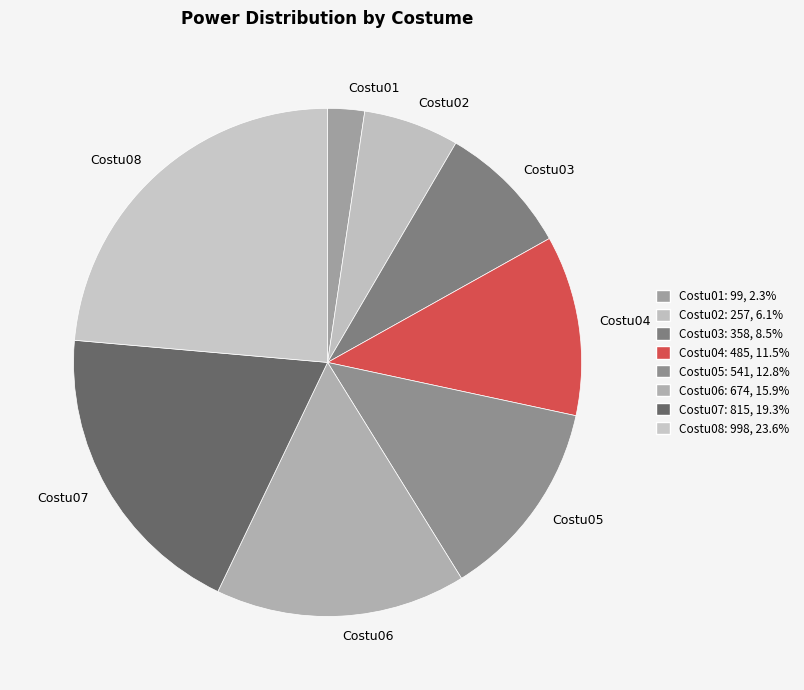

Rank the categories by value from highest to lowest.

Costu08, Costu07, Costu06, Costu05, Costu04, Costu03, Costu02, Costu01